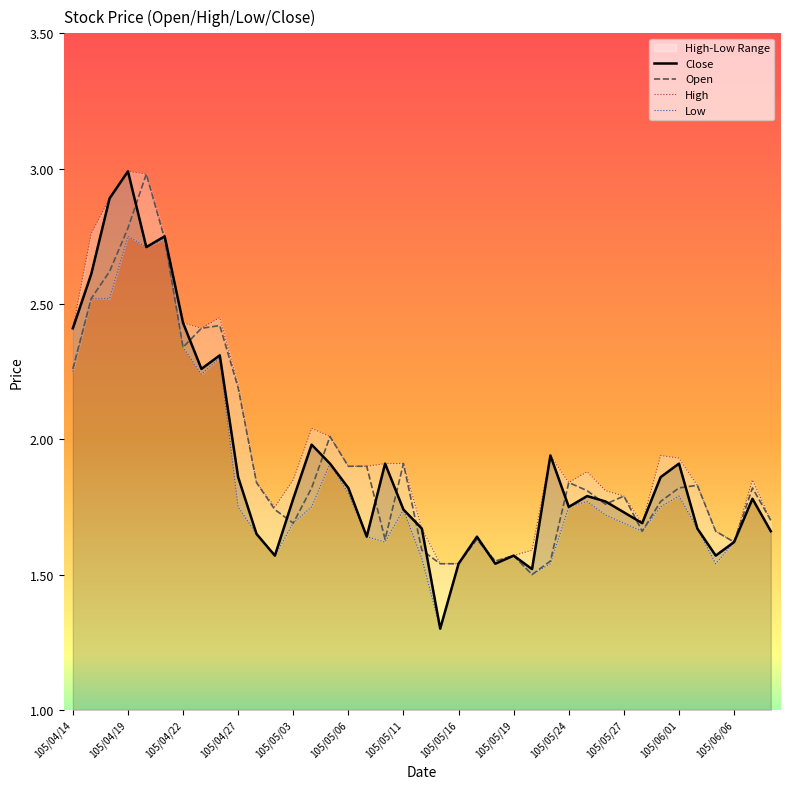

What is the maximum value for Open?

3.0